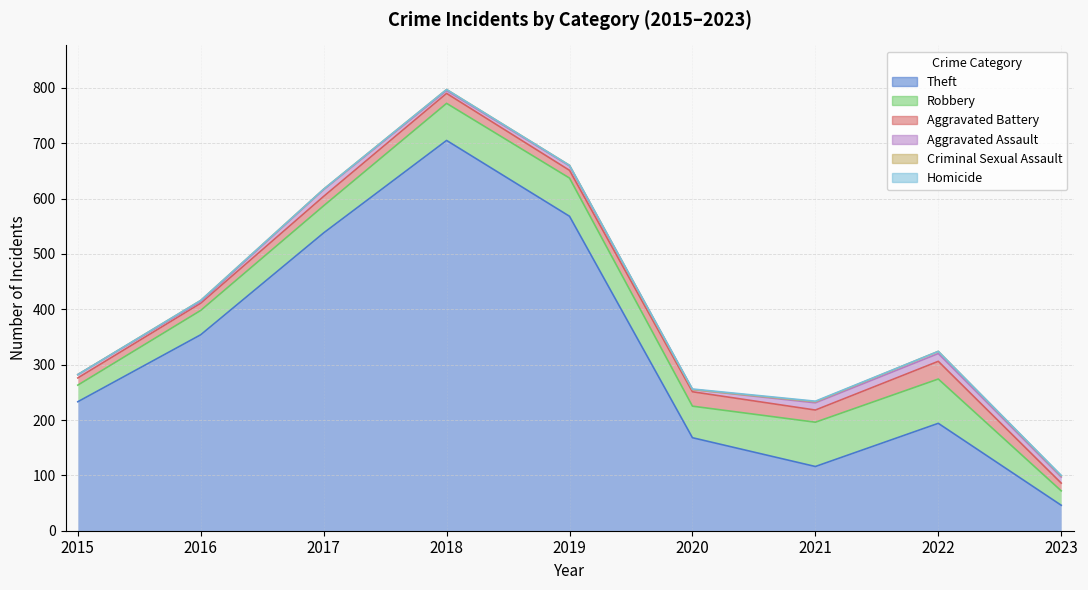

How many data points does each series have?

9